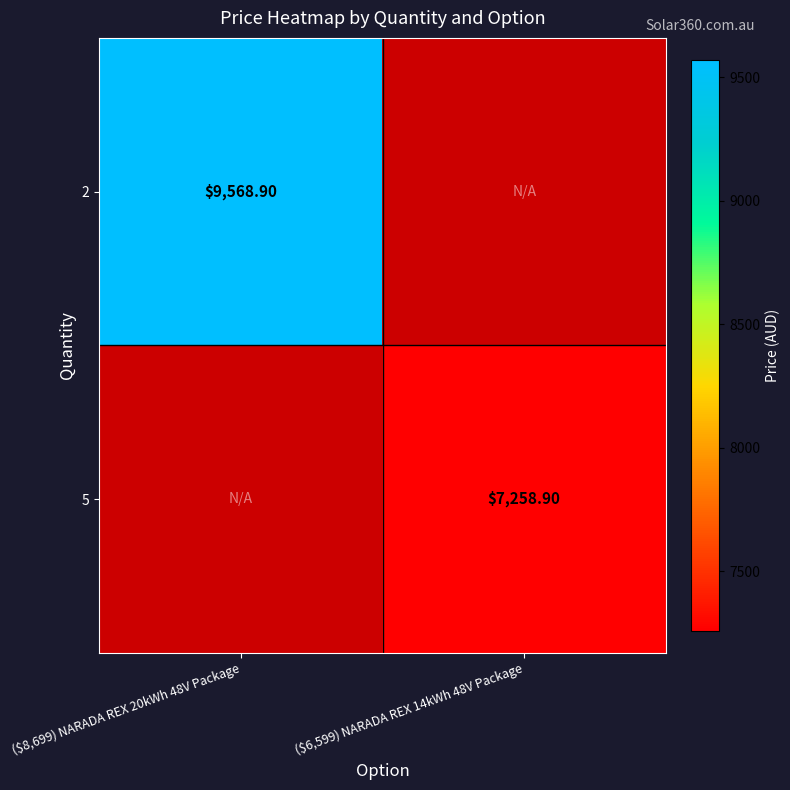

List the series in order of their peak value, highest first.

2, 5